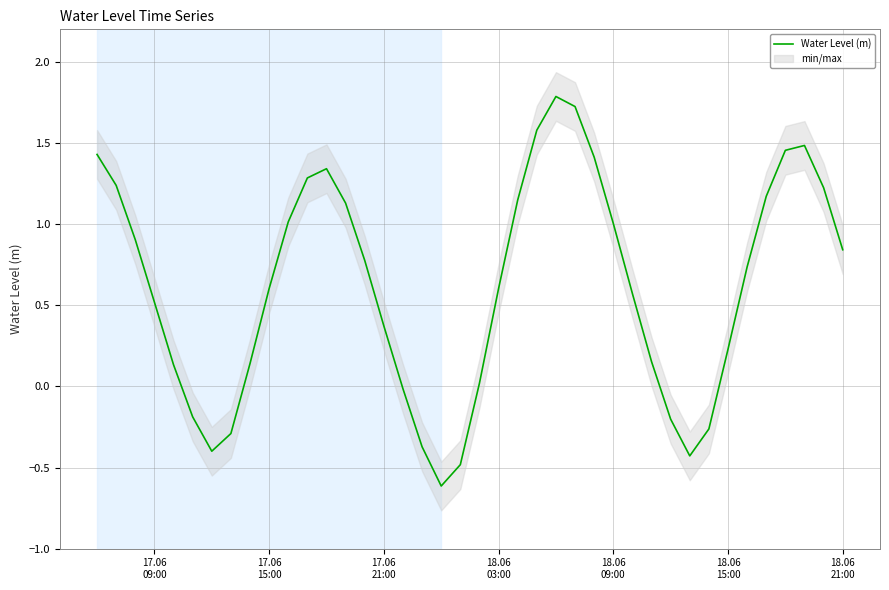

What is the lowest value of the Water Level (m) series?

-0.6